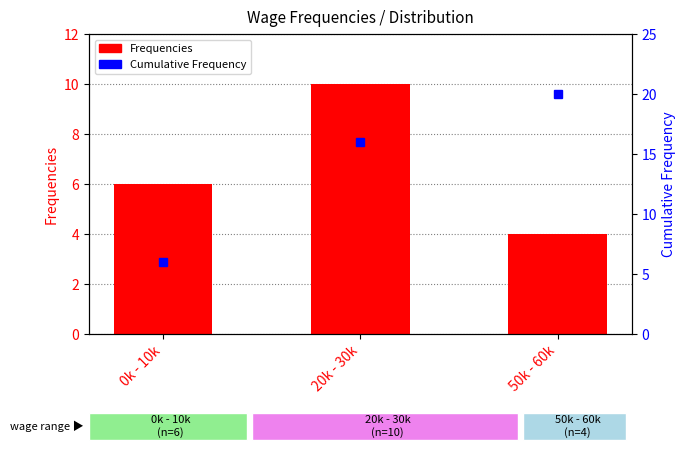

At which label is Cumulative Freq closest to 13?

20k - 30k